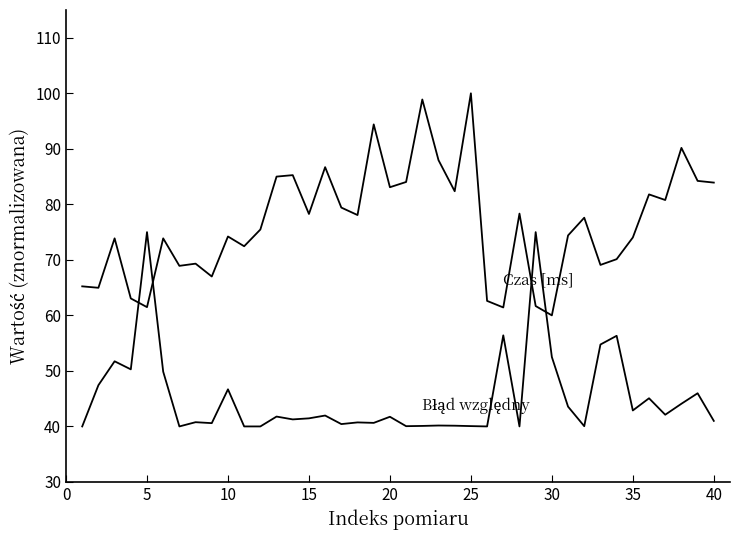

How many lines are shown in the chart?

2